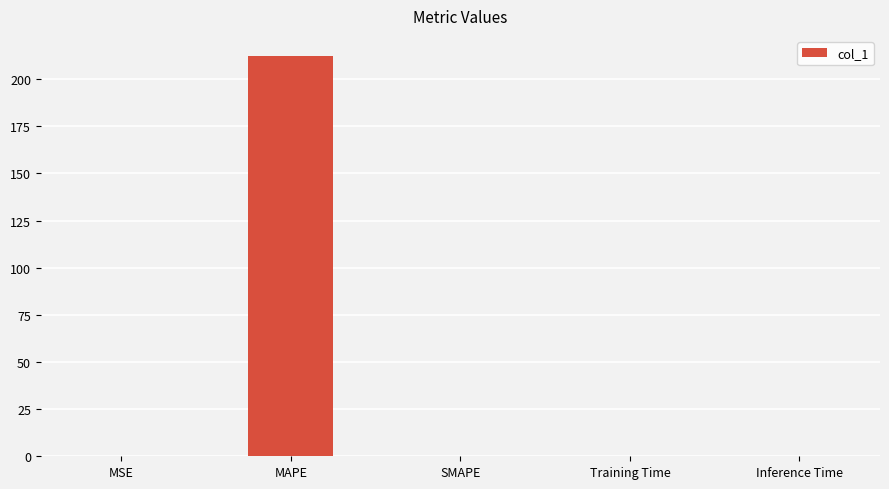

True or false: the data shows 298.7 at MAPE.

False